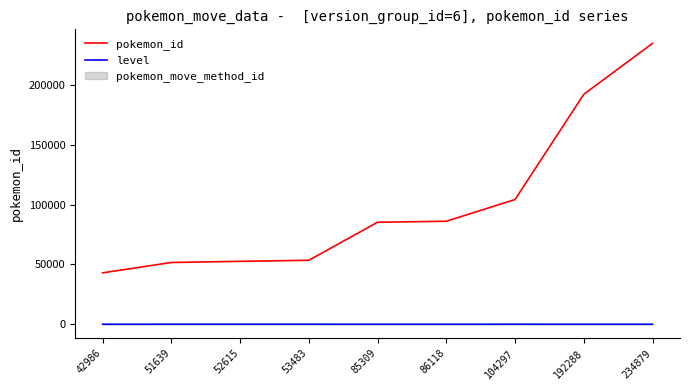

Reading left to right, transcribe all the data shown in this chart.

pokemon_id: 42986	51639	52615	53483	85309	86118	104297	192288	234879
level: 0	25	25	25	1	1	25	1	0